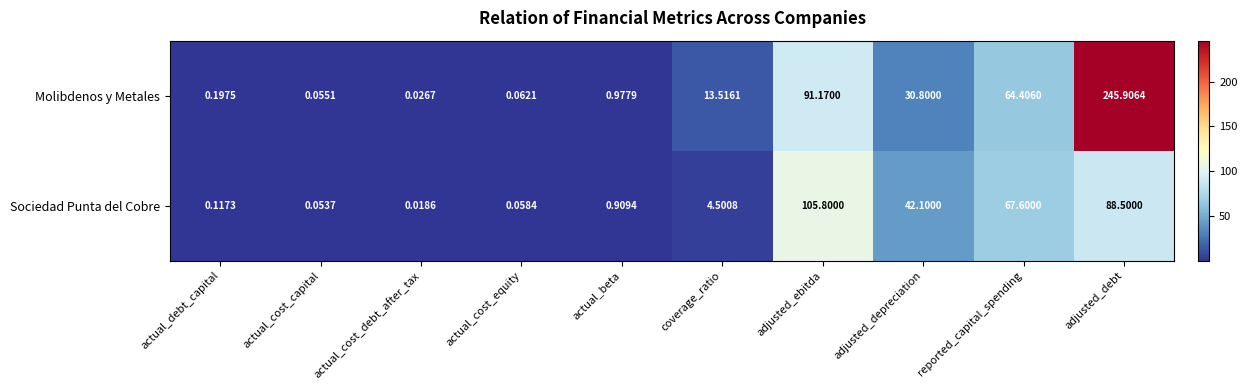

How many data points in Molibdenos y Metales are less than 13?

5